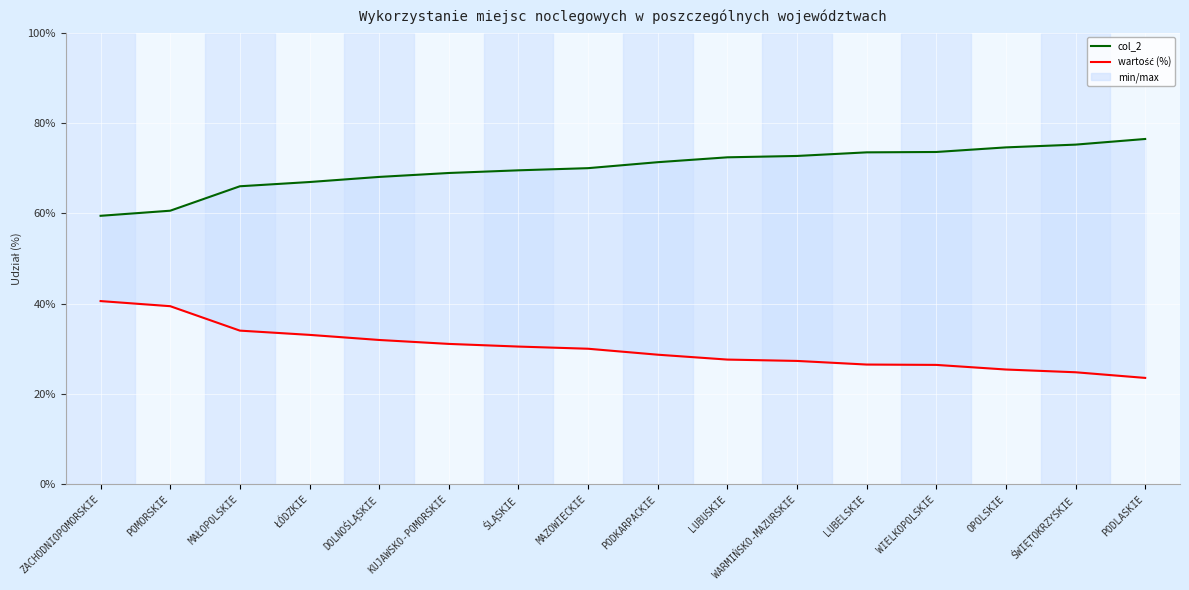

True or false: wartość (%) has more than 1 points higher than both neighbors.

False